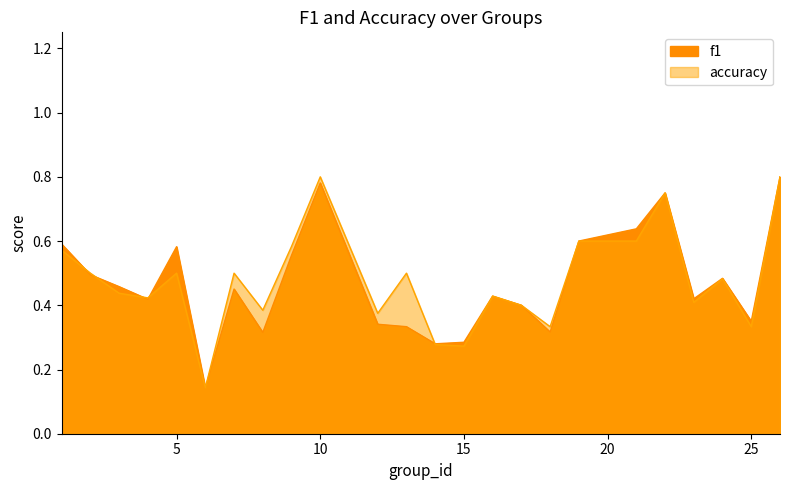

Is the value of accuracy at 25 greater than the value of f1 at 1?

No